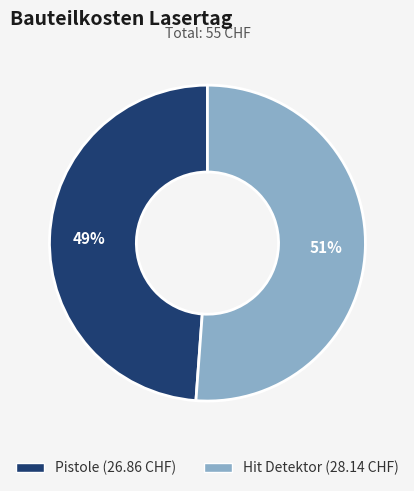

To the nearest percent, what is the difference between the Pistole and Hit Detektor slice percentages?

2%